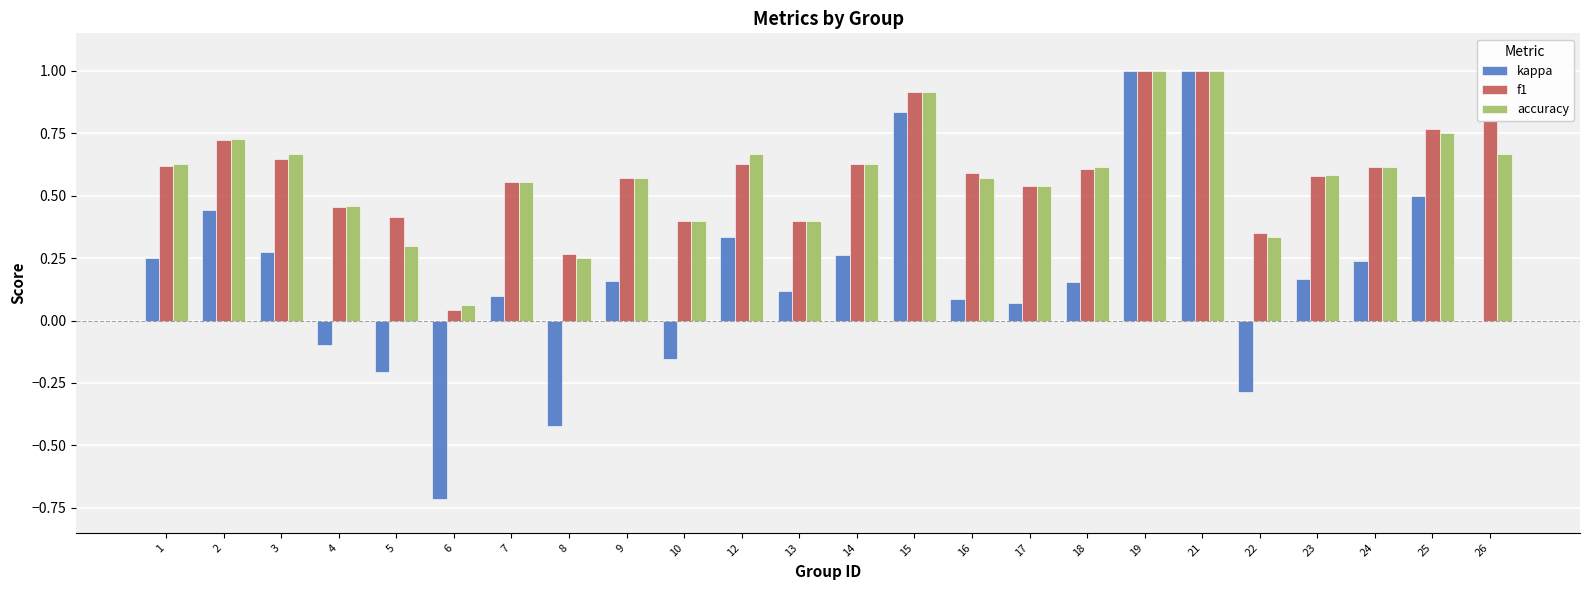

Is the value of accuracy at 3 greater than the value of kappa at 1?

Yes